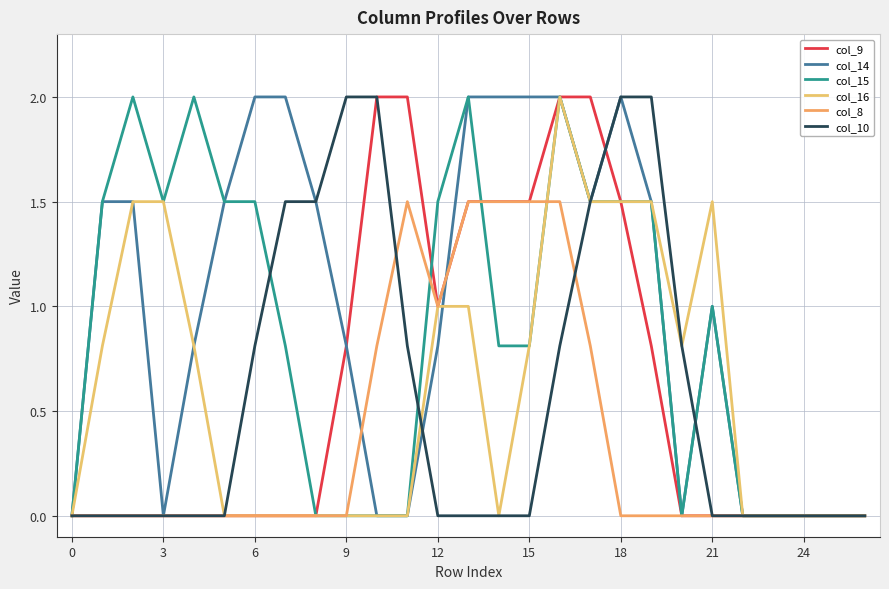

What is the label of the 12th point from the left?

11